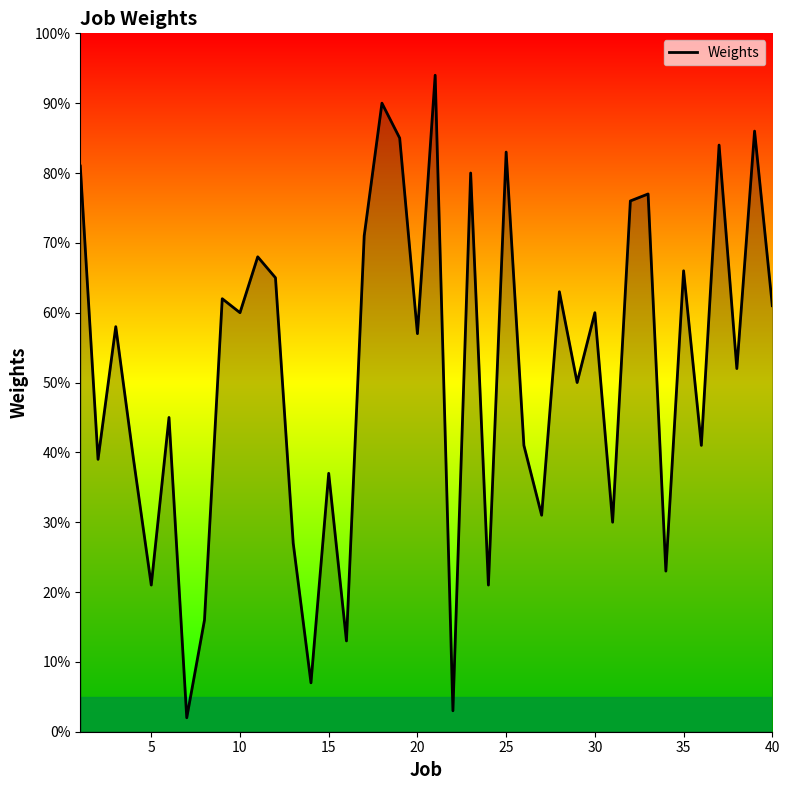

What is the difference between the maximum and minimum values?

92